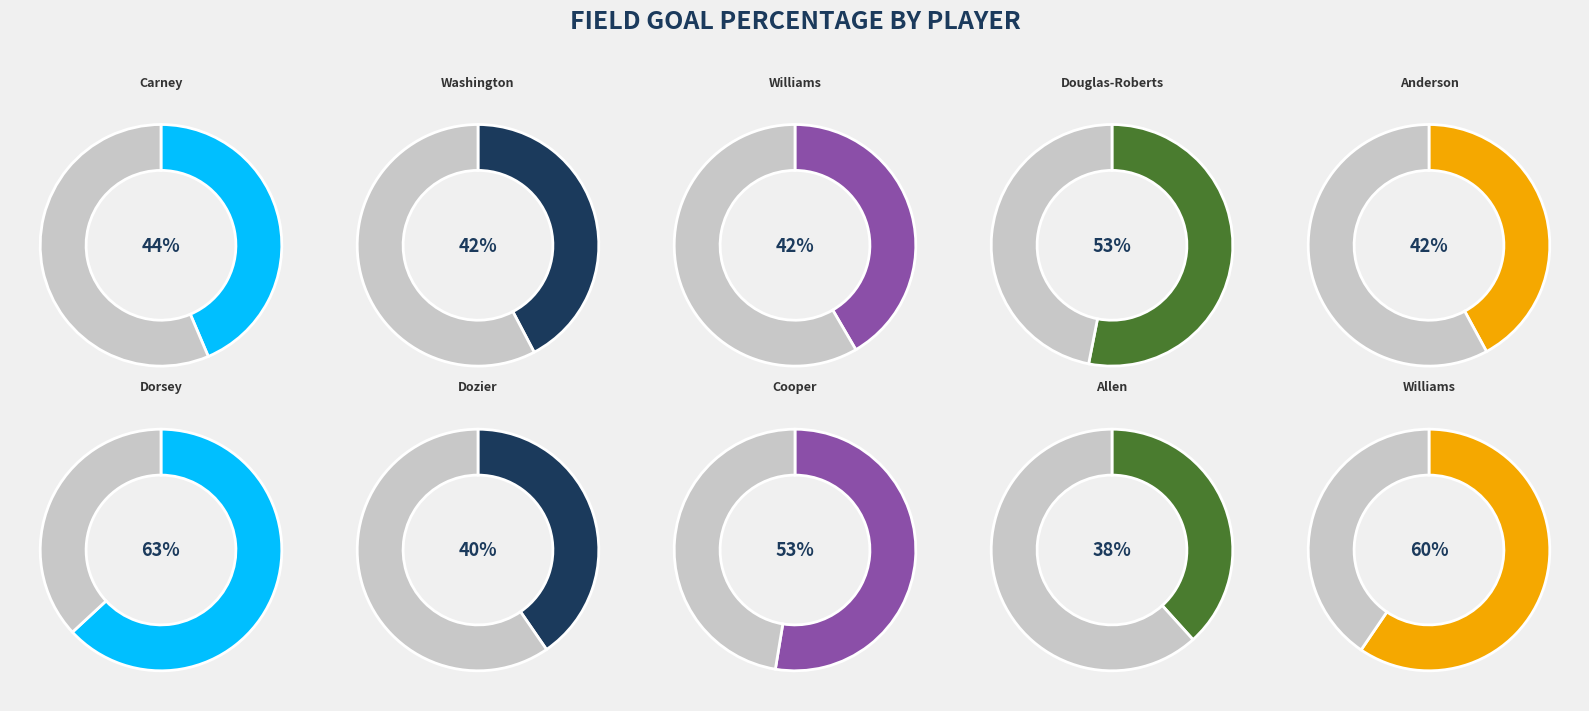

Is there a majority slice in this chart?

No